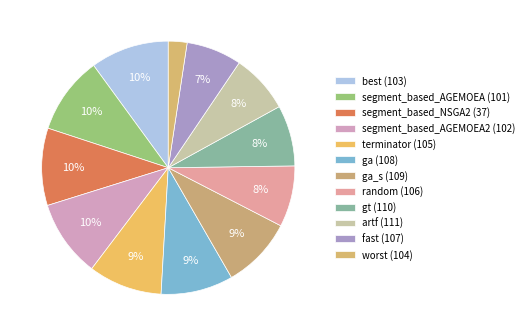

Does segment_based_AGEMOEA2 (102) account for over 50% of the chart?

No